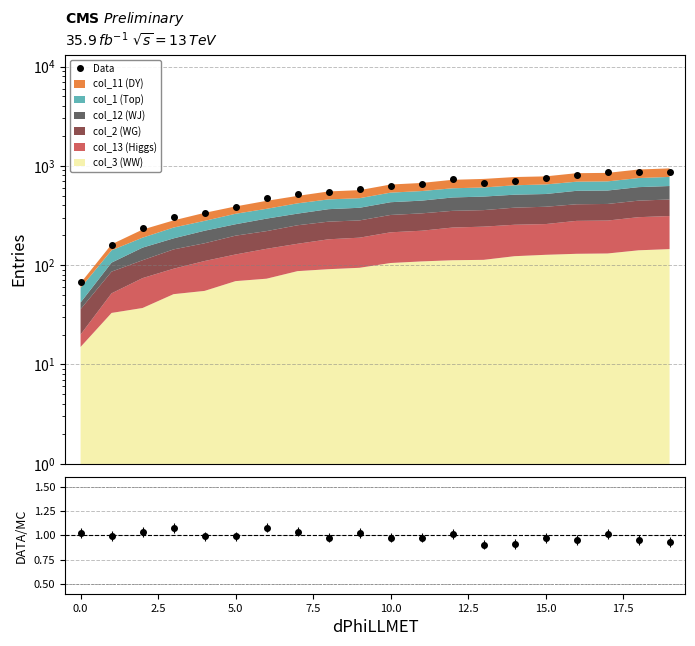

What is the sum of the values at 12.5 and 15?

1240.0